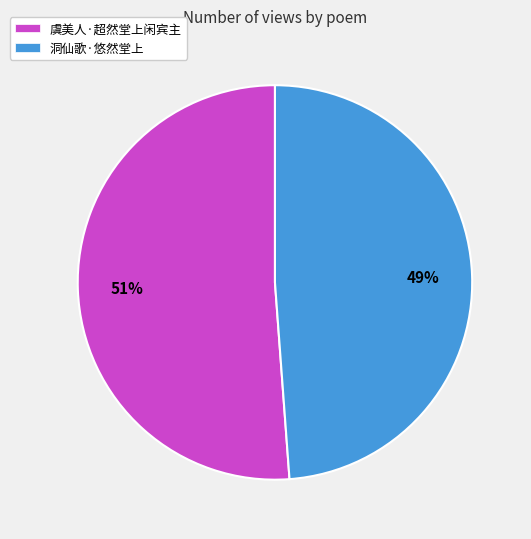

True or false: 虞美人·超然堂上闲宾主 accounts for 51% of the total.

True